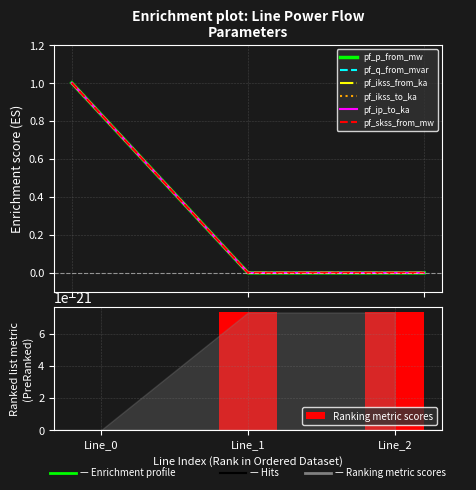

Count the pf_ip_to_ka values in the range 0 to 1.

3